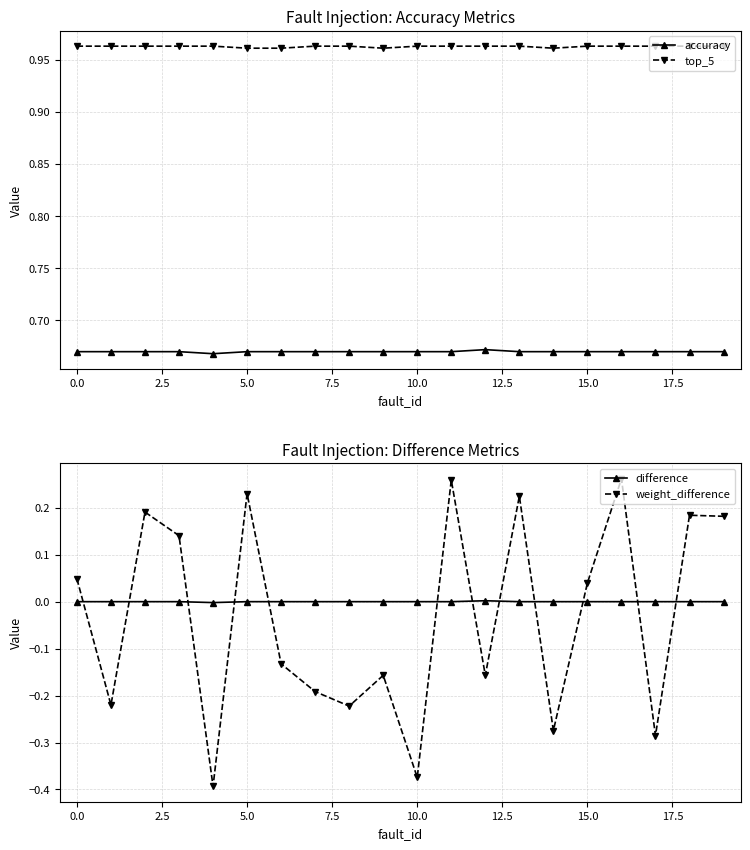

How many top_5 values are between 0 and 1?

20